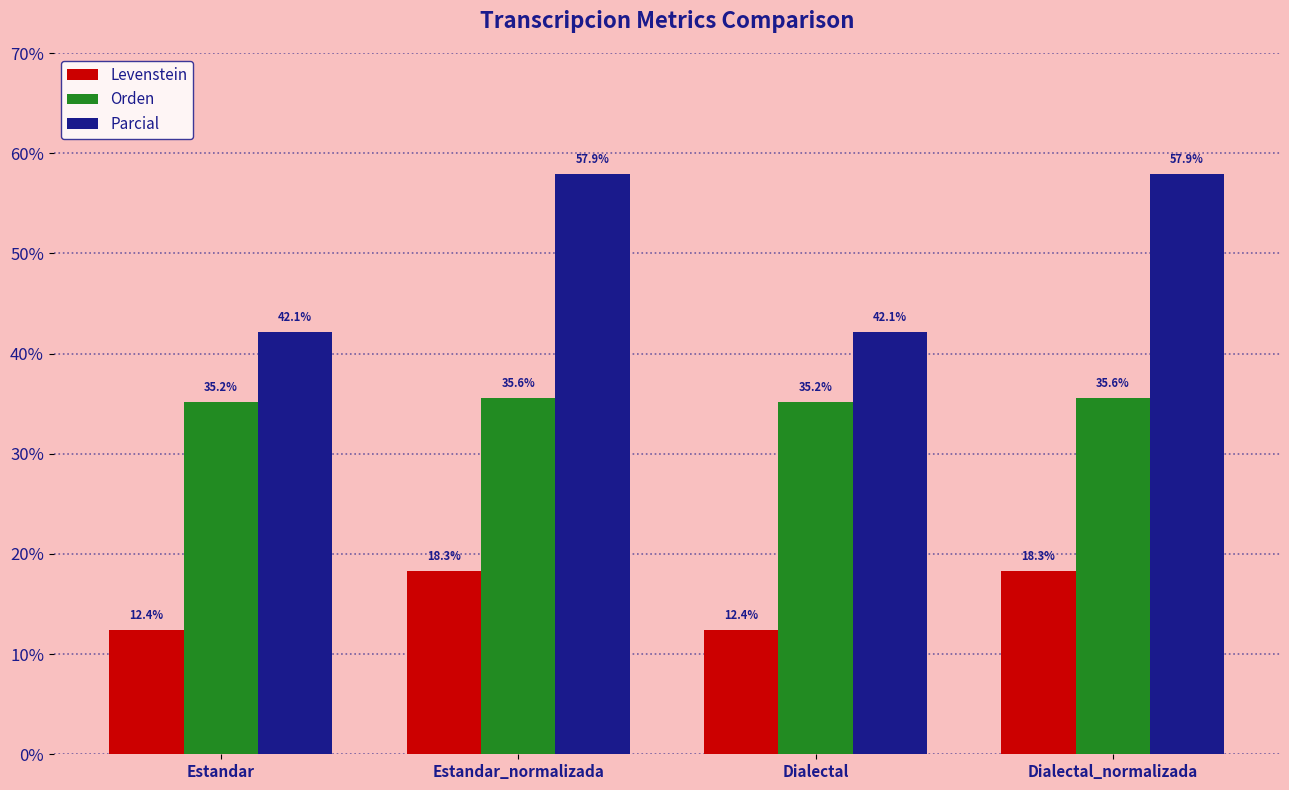

What is the sum of the Levenstein values at Dialectal_normalizada and Dialectal?

30.7